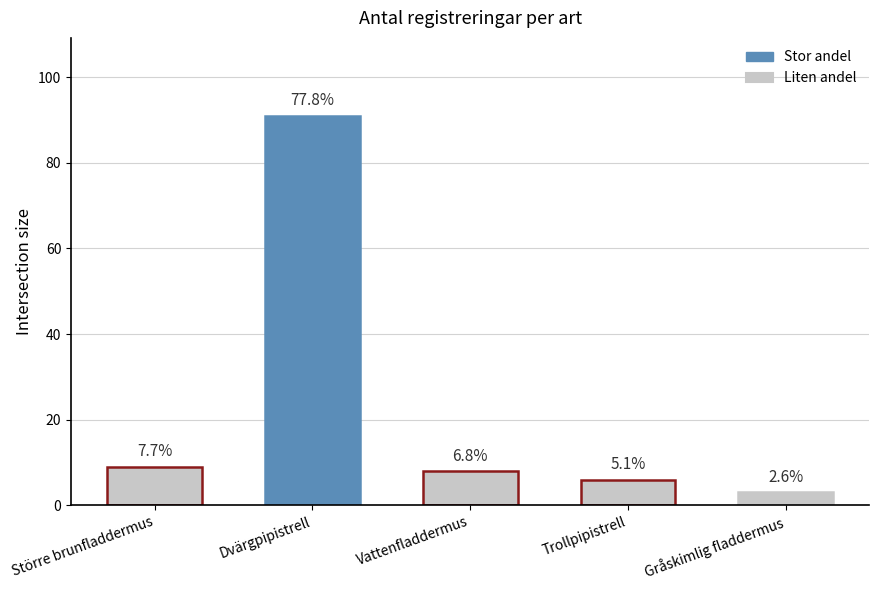

What is the average value?

23